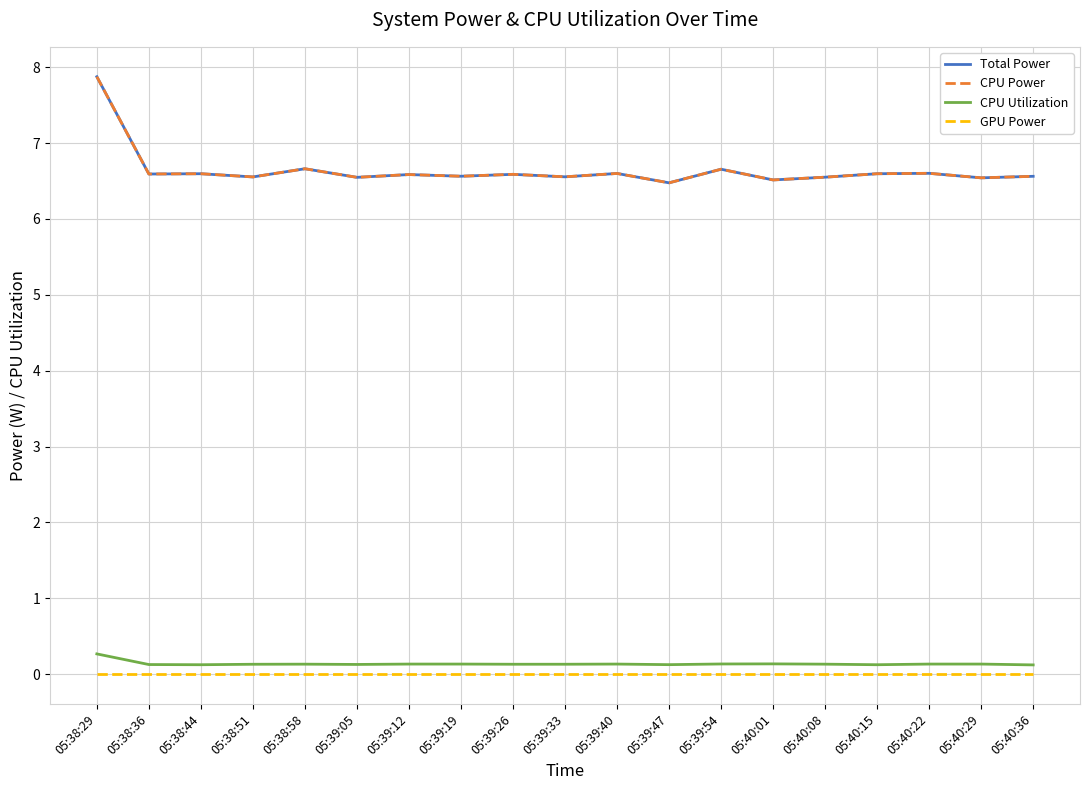

What position from the right is 05:38:51?

16